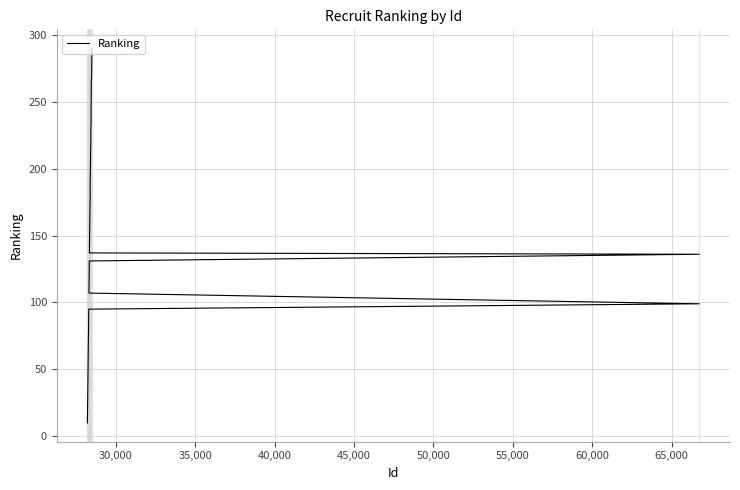

What is the difference between the values at 55,000 and 35,000?

44